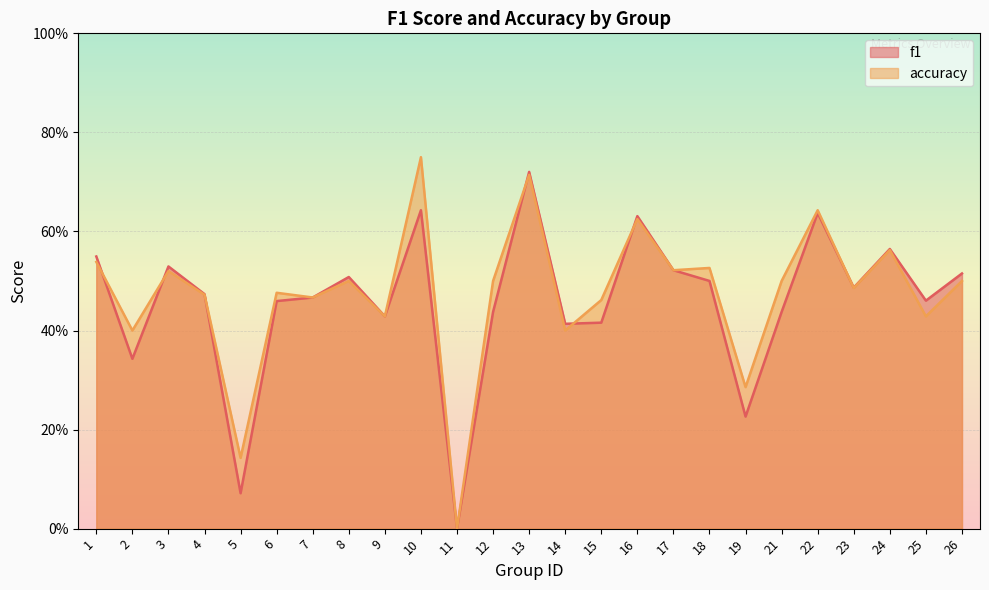

How many intersections are there between accuracy and f1?

7